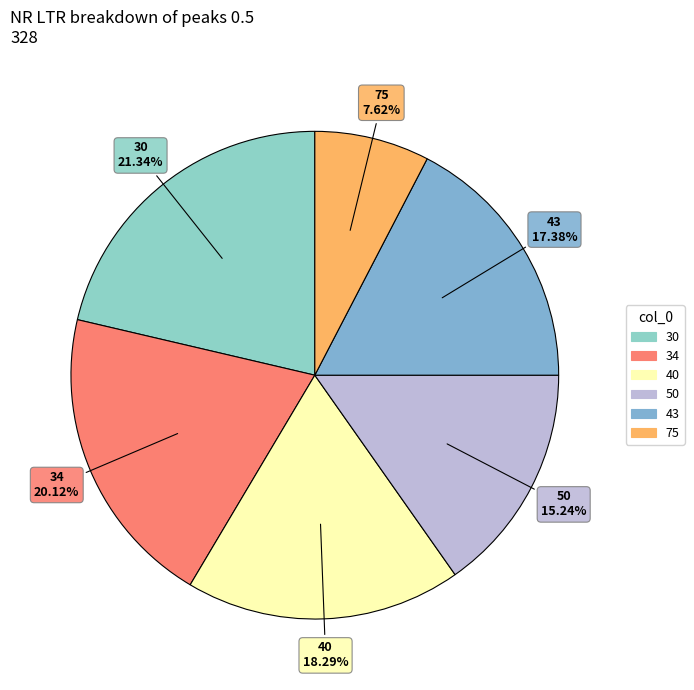

To the nearest percent, what portion does 75 represent?

8%